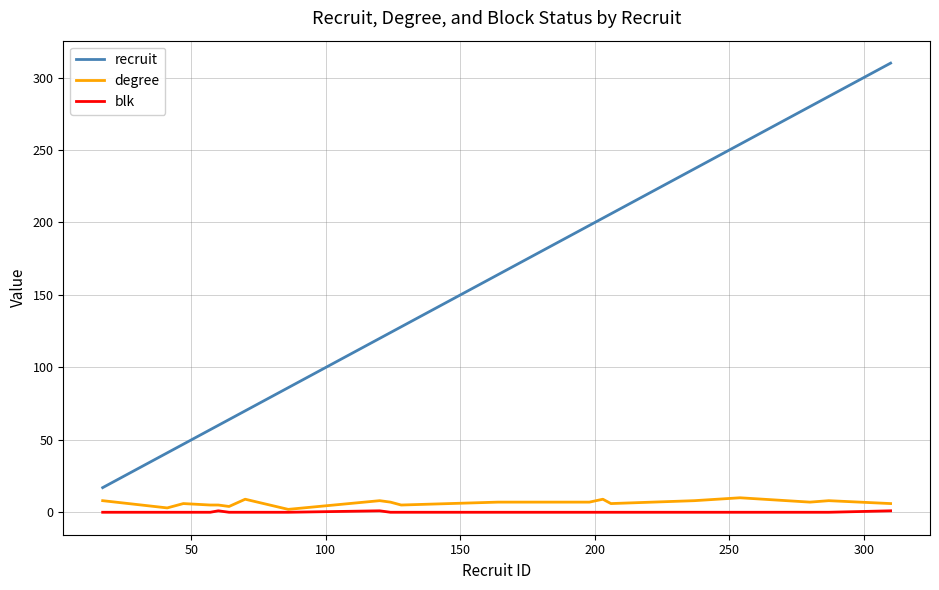

What is the highest value of the degree series?

10